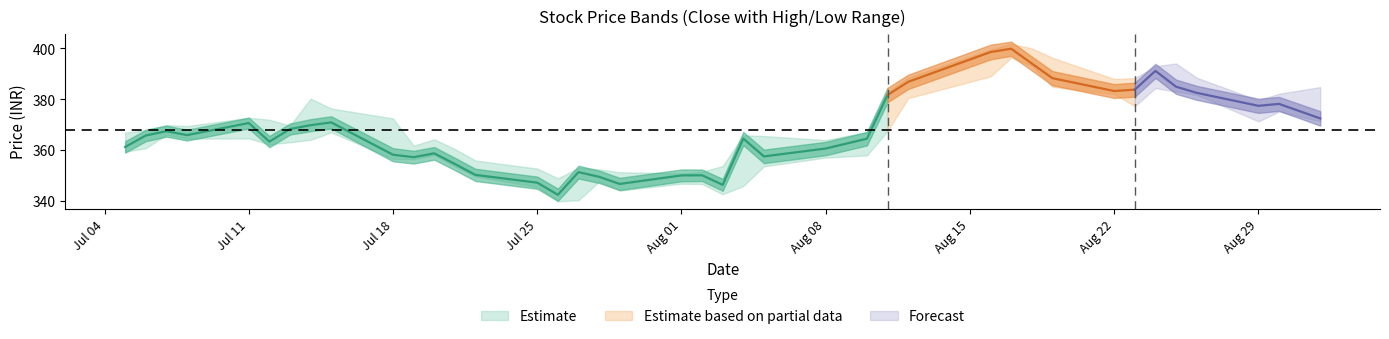

What position from the left is 16?

17